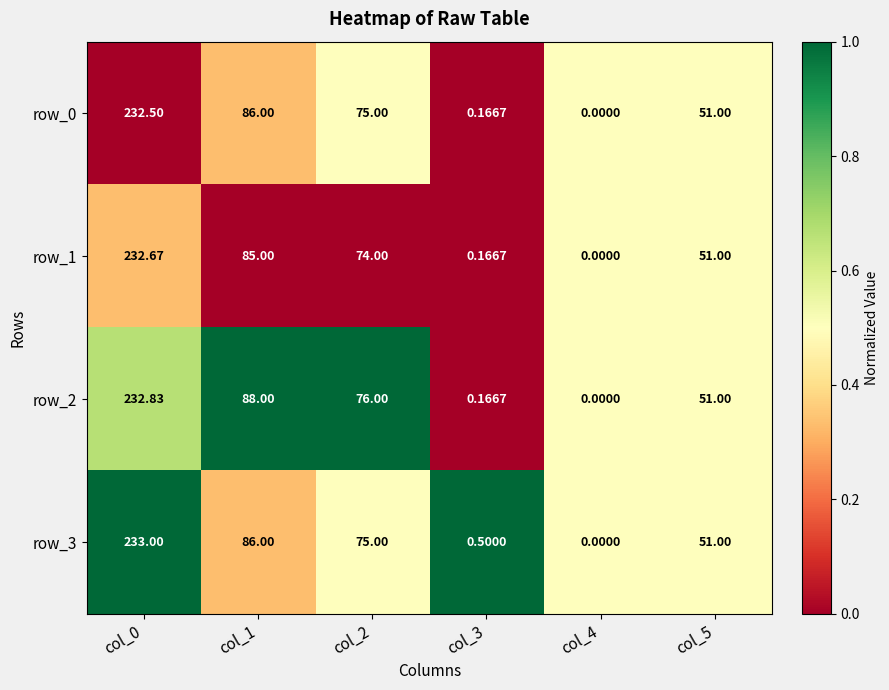

Is the value of row_1 at col_1 greater than the value of row_2 at col_4?

Yes